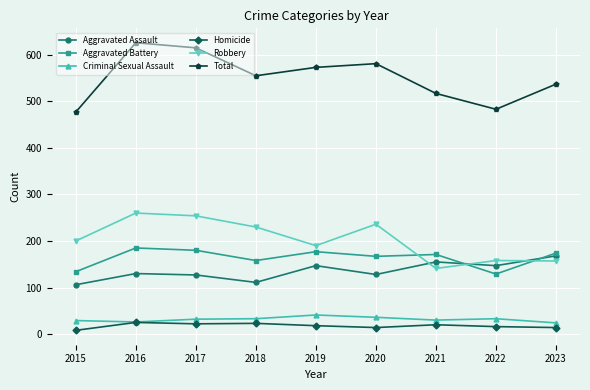

Which series changed the most between 2022 and 2023?

Total